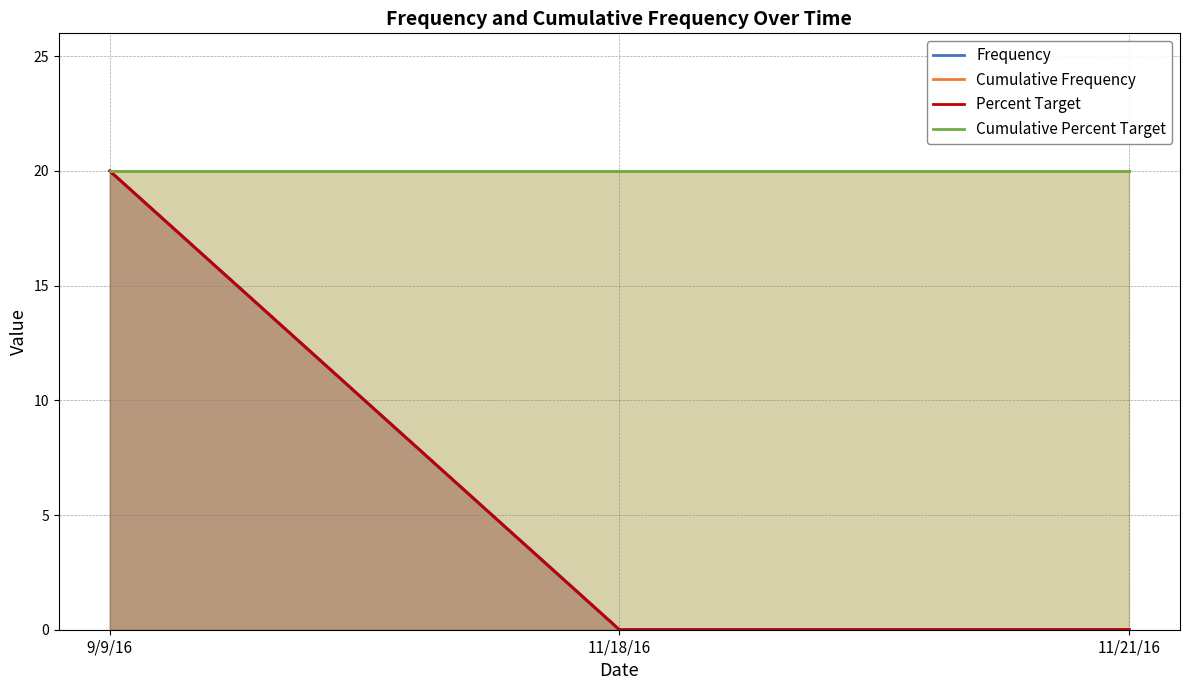

At which label does Cumulative Frequency reach its peak?

9/9/16